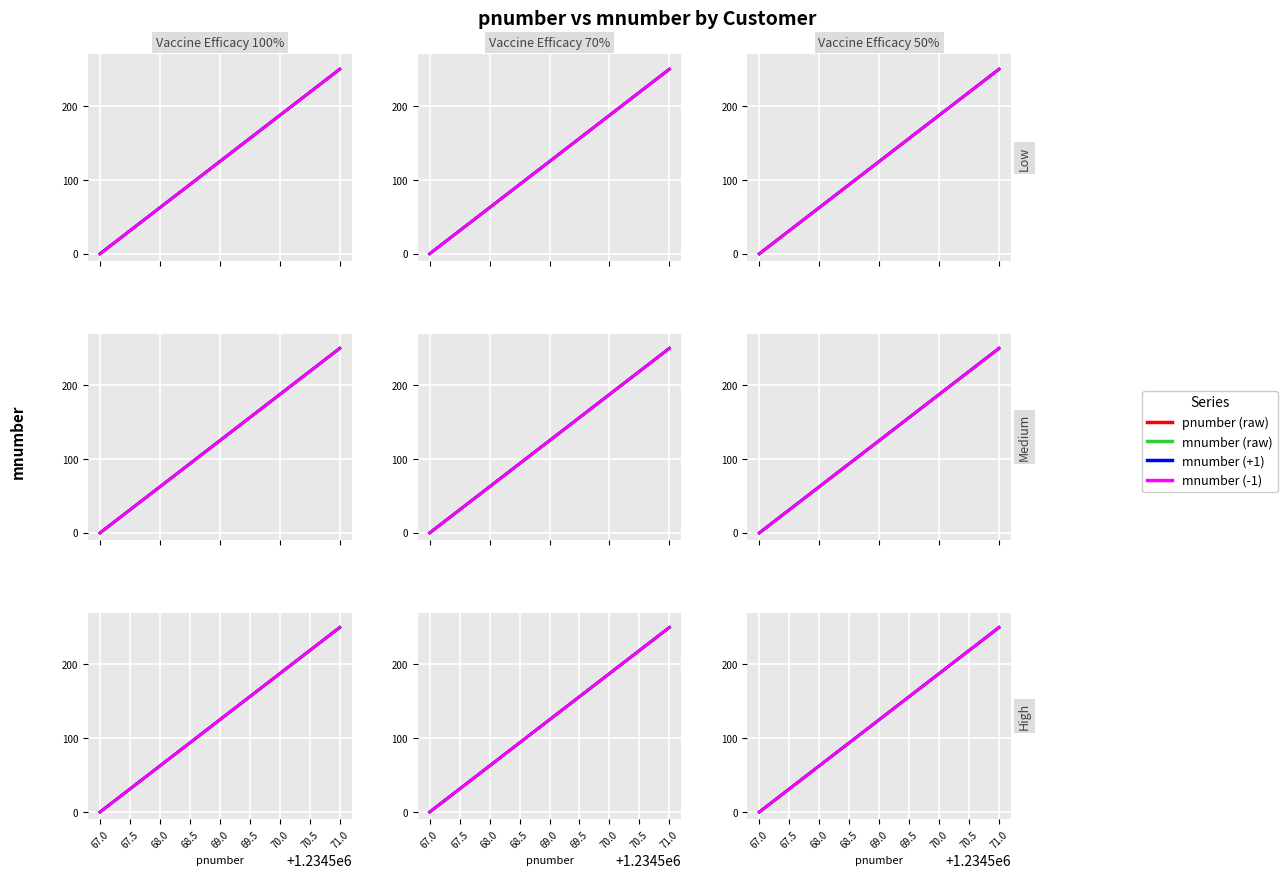

True or false: mnumber (-1) has more than 2 points higher than both neighbors.

False